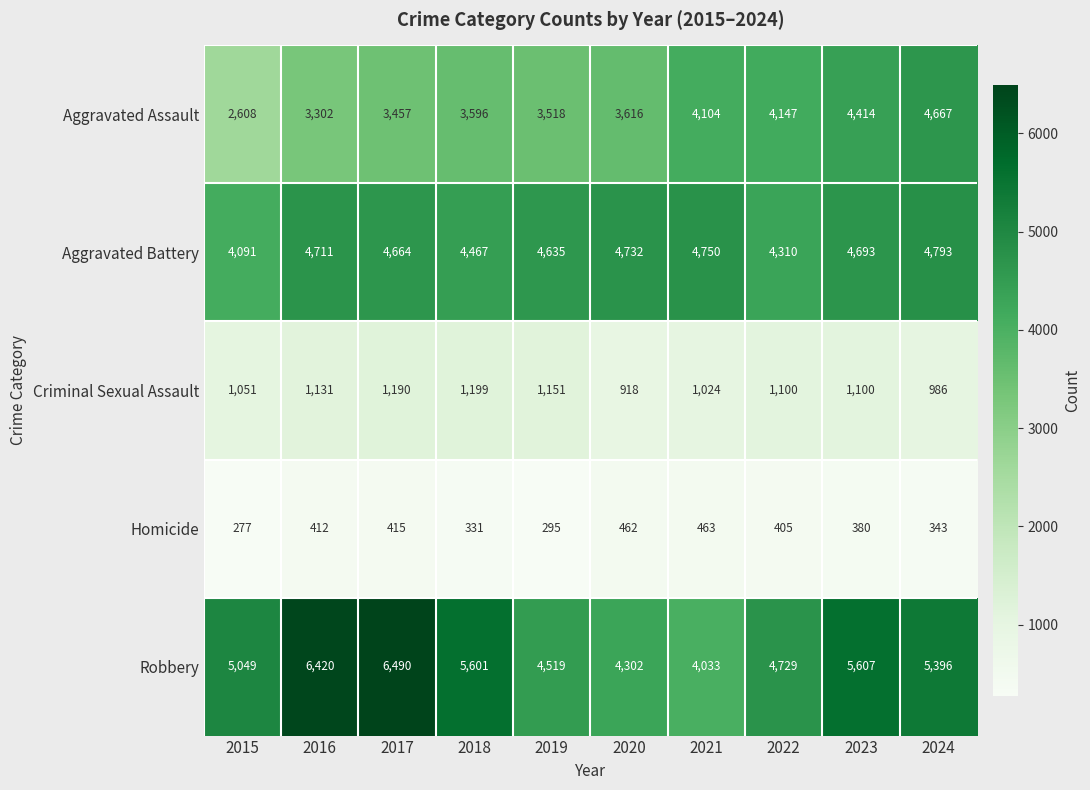

Where is Homicide nearest to the value 370?

2023